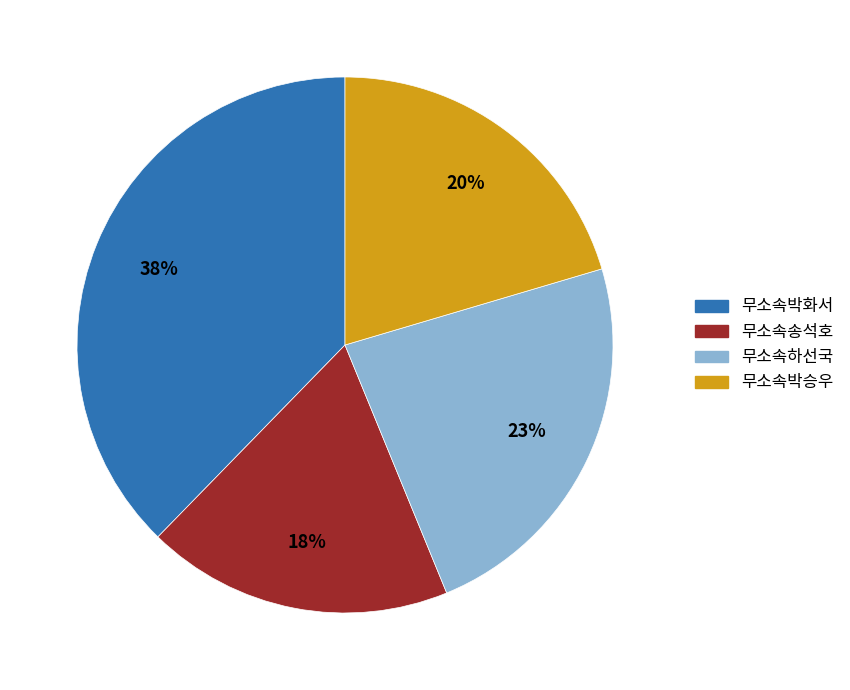

How many slices are in this pie chart?

4